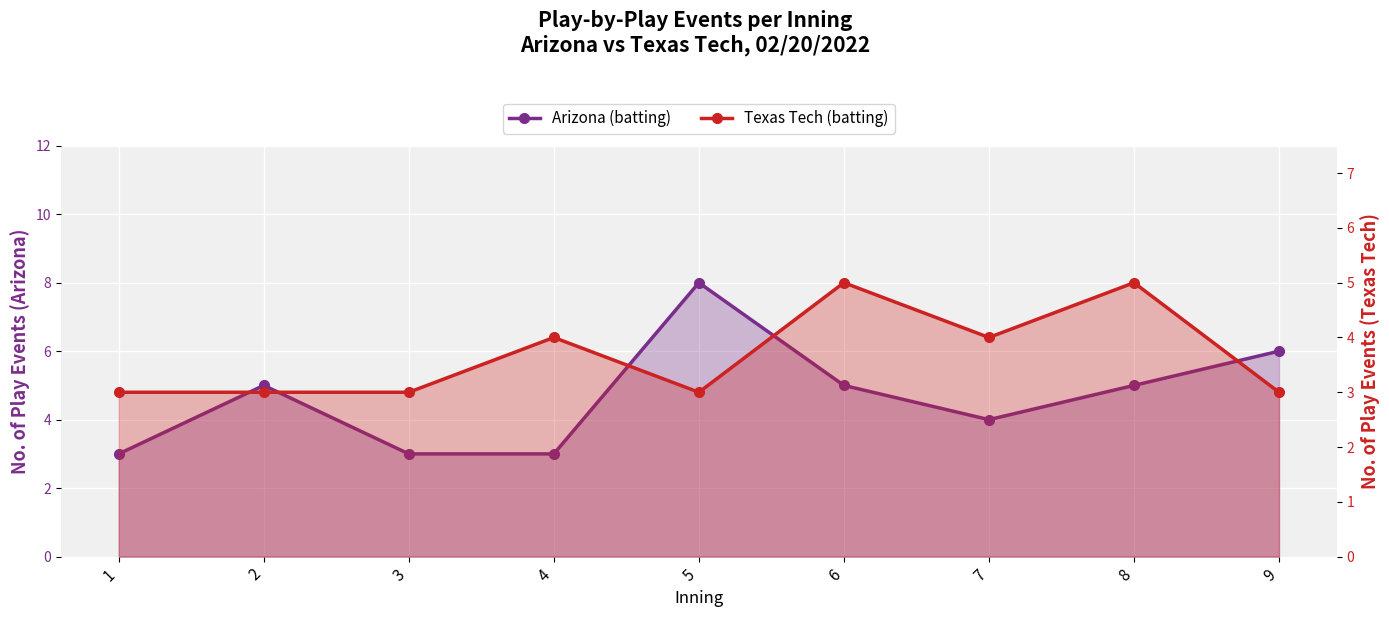

How many values in the Arizona (batting) series are below 5?

4